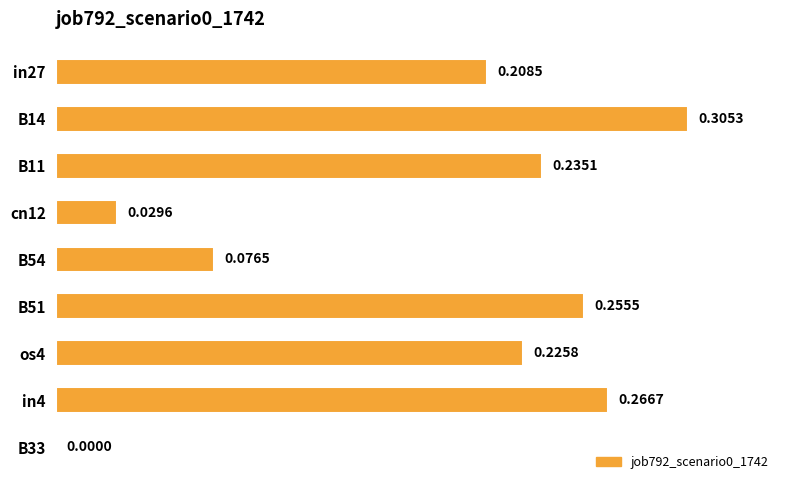

Which has a higher value, B54 or cn12?

B54